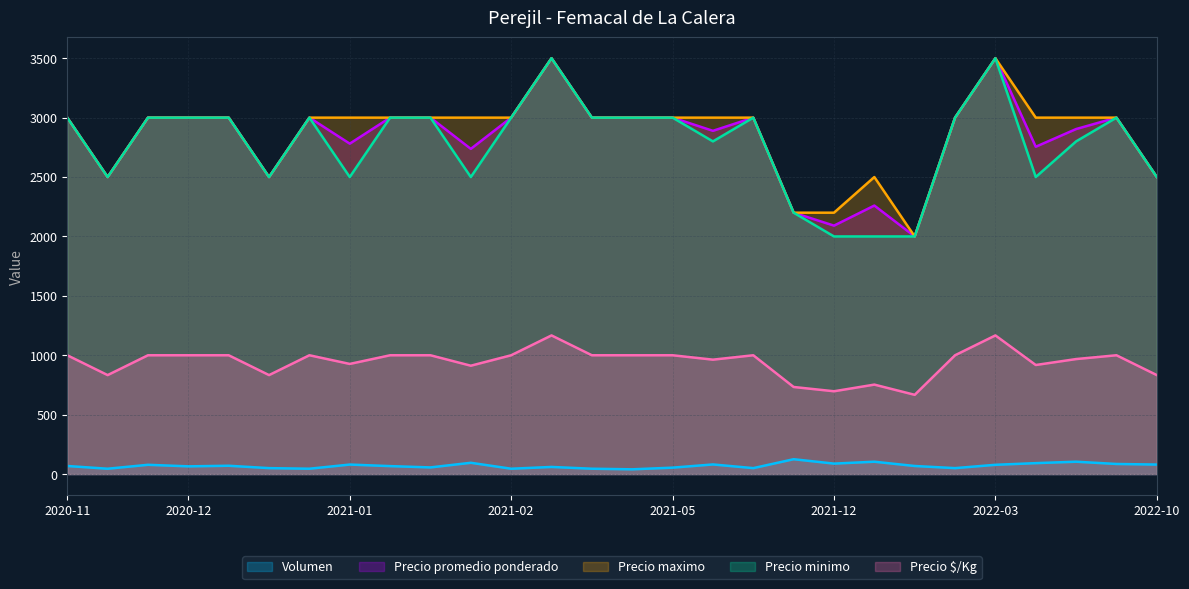

Reading left to right, list all the values displayed in this chart.

Volumen: 68	45	78	65	70	50	45	80	67	56	95	45	60	45	40	54	81	50	125	88	104	68	50	78	92	104	85	80
Precio promedio ponderado: 3000	2500	3000	3000	3000	2500	3000	2781	3000	3000	2737	3000	3500	3000	3000	3000	2889	3000	2200	2091	2260	2000	3000	3500	2755	2904	3000	2500
Precio maximo: 3000	2500	3000	3000	3000	2500	3000	3000	3000	3000	3000	3000	3500	3000	3000	3000	3000	3000	2200	2200	2500	2000	3000	3500	3000	3000	3000	2500
Precio minimo: 3000	2500	3000	3000	3000	2500	3000	2500	3000	3000	2500	3000	3500	3000	3000	3000	2800	3000	2200	2000	2000	2000	3000	3500	2500	2800	3000	2500
Precio $/Kg: 1000	833	1000	1000	1000	833	1000	927	1000	1000	912	1000	1167	1000	1000	1000	963	1000	733	697	753	667	1000	1167	918	968	1000	833